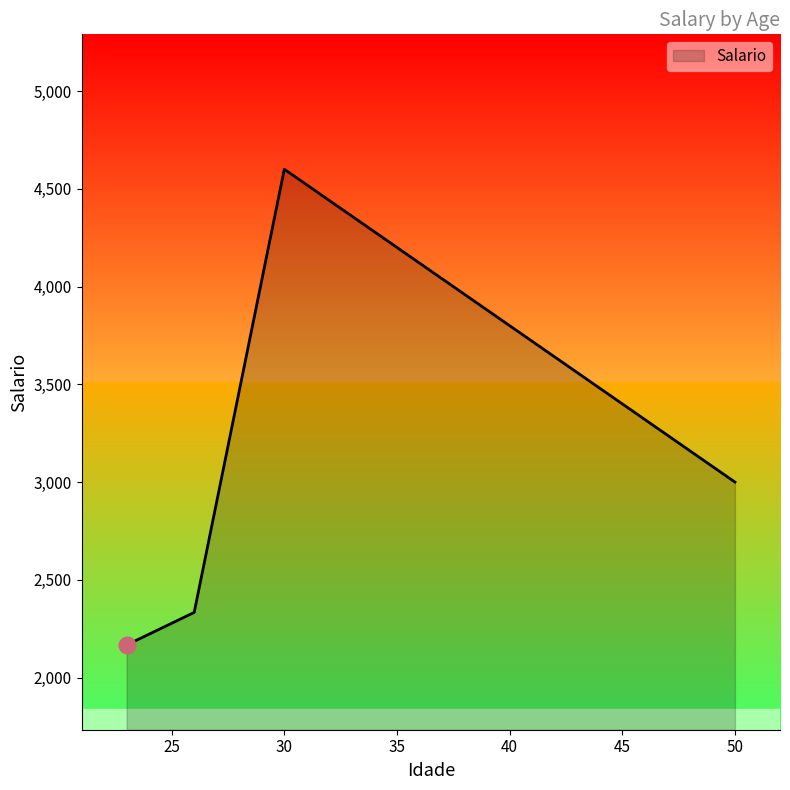

True or false: the data has more than 1 interior local peaks.

False